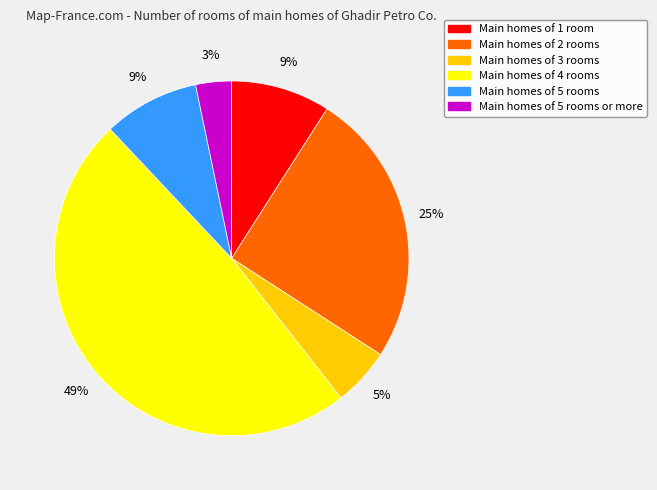

Count the number of slices in the pie.

6